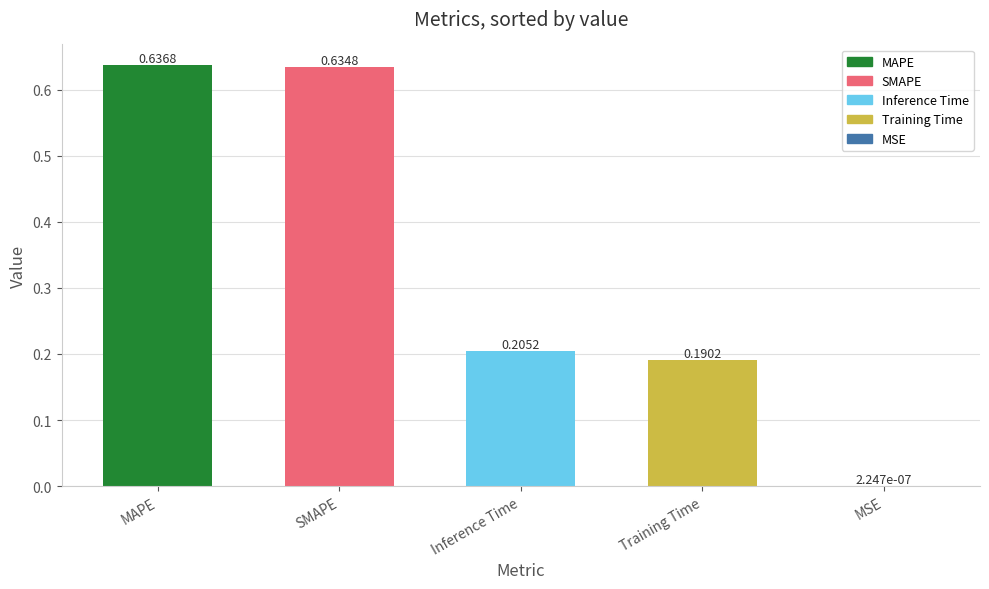

Between Inference Time and MSE, which is larger?

Inference Time